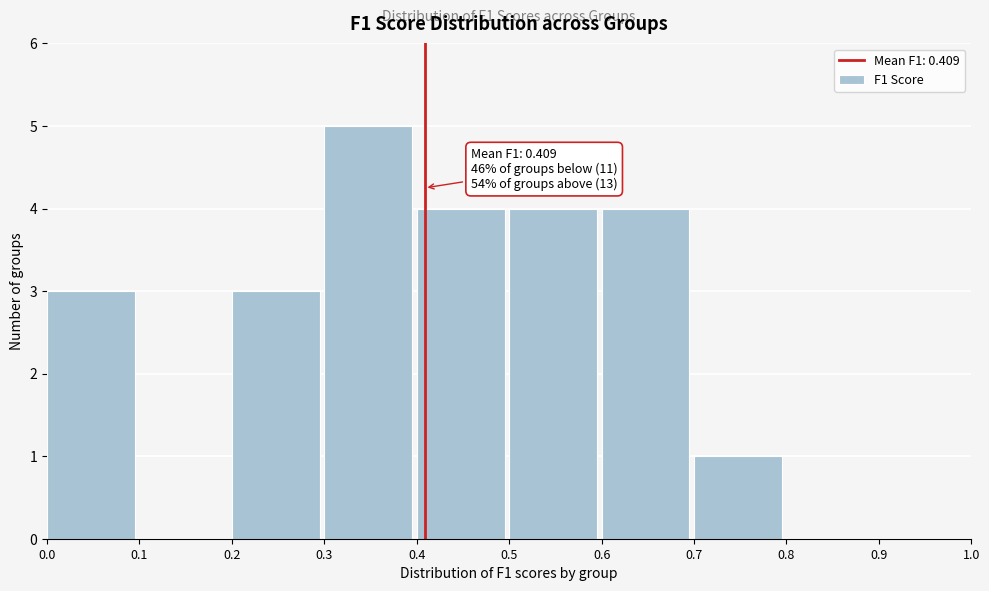

Which range on the x-axis has the tallest bar?

0.3 to 0.4